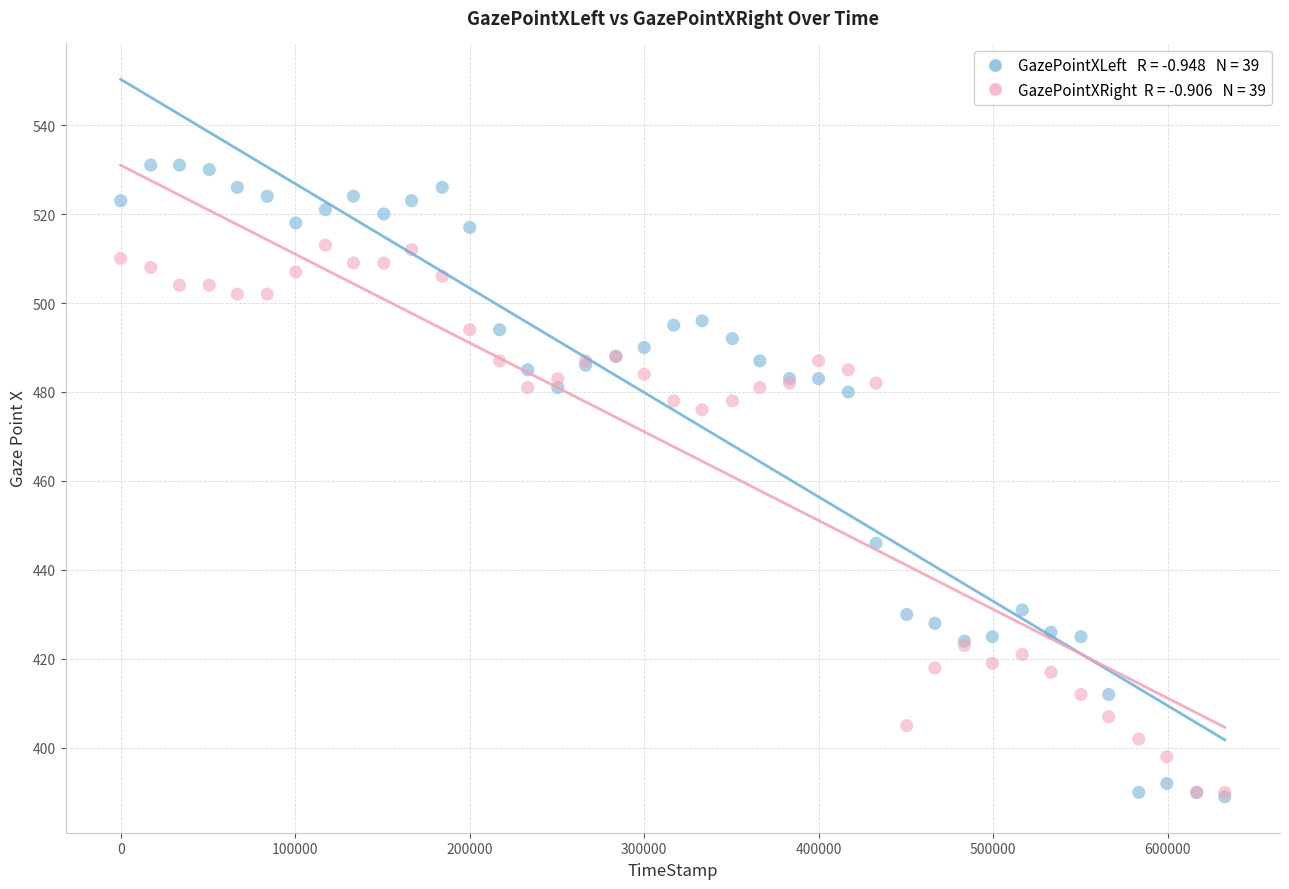

Across all series, what Y value is closest to 460?

446